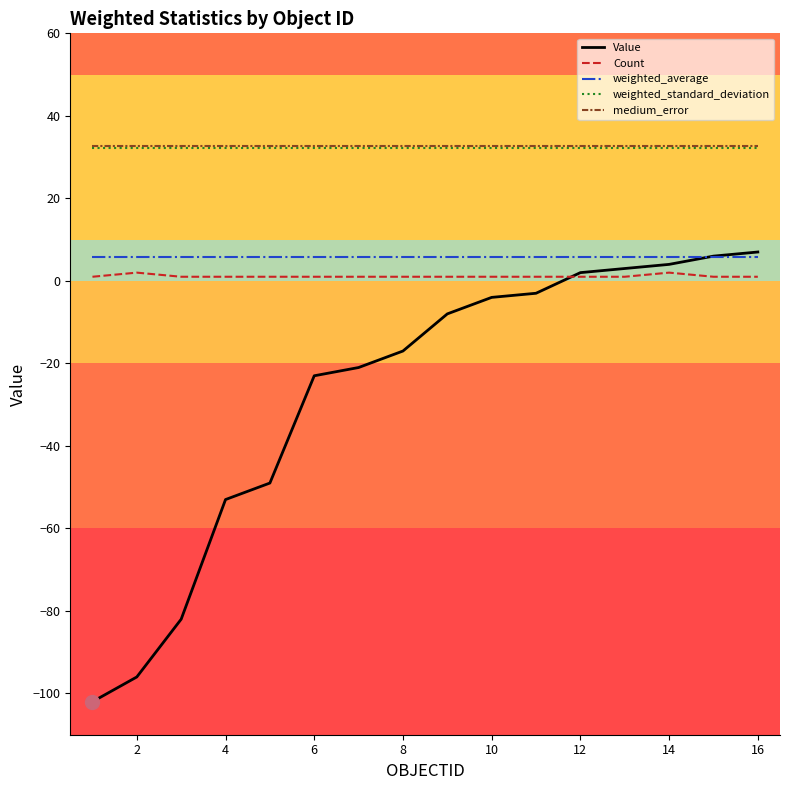

Does the chart have visible grid lines?

No